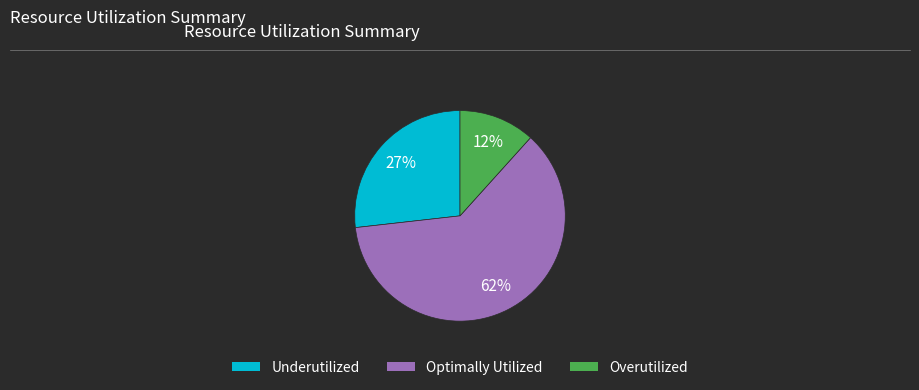

To the nearest percent, what percentage of the pie is Overutilized?

12%